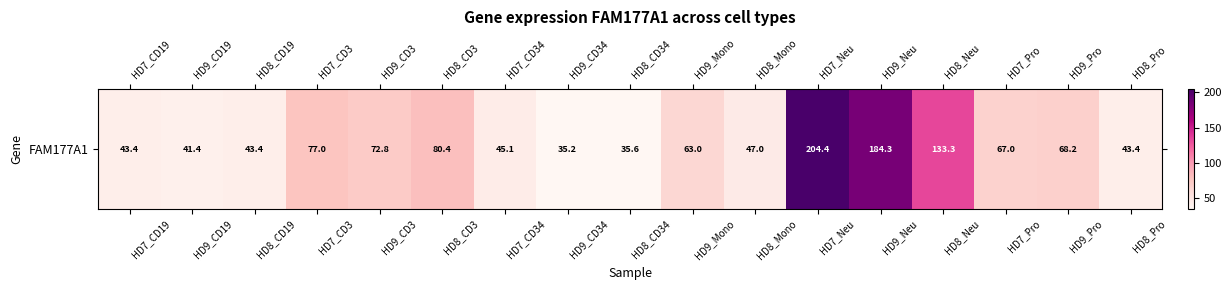

What is the smallest value displayed?

35.2